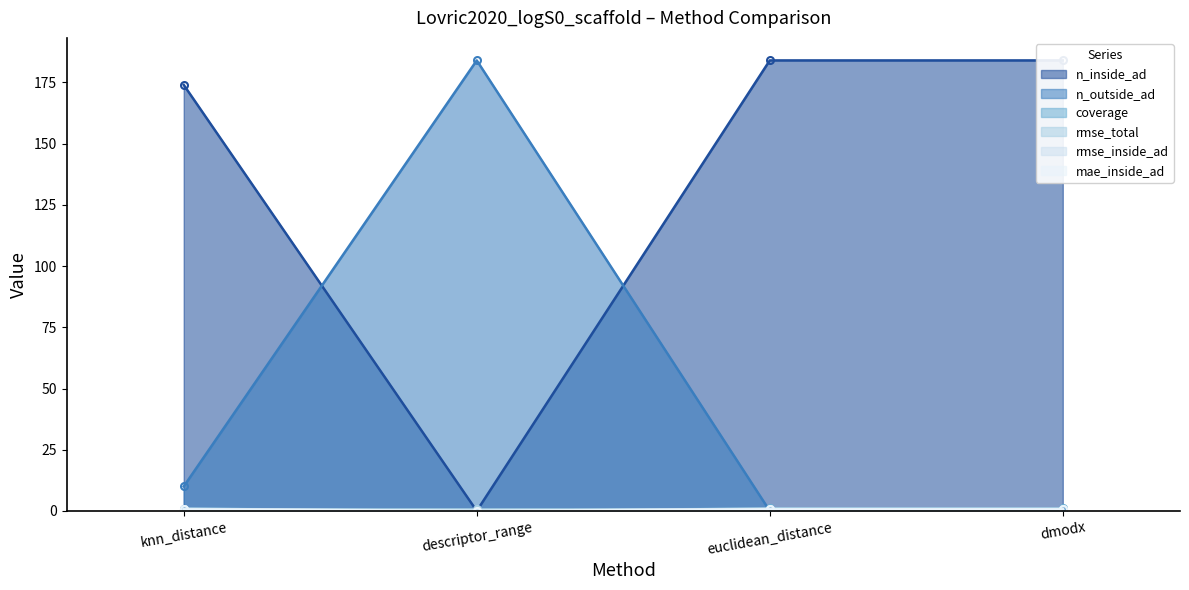

Which series has the largest range (max minus min)?

n_inside_ad